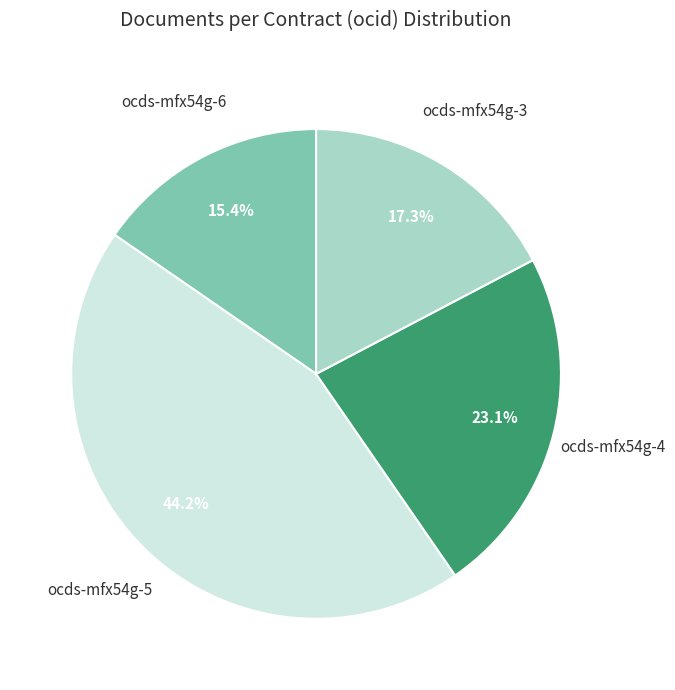

What percentage is the ocds-mfx54g-6 slice, to the nearest percent?

15%